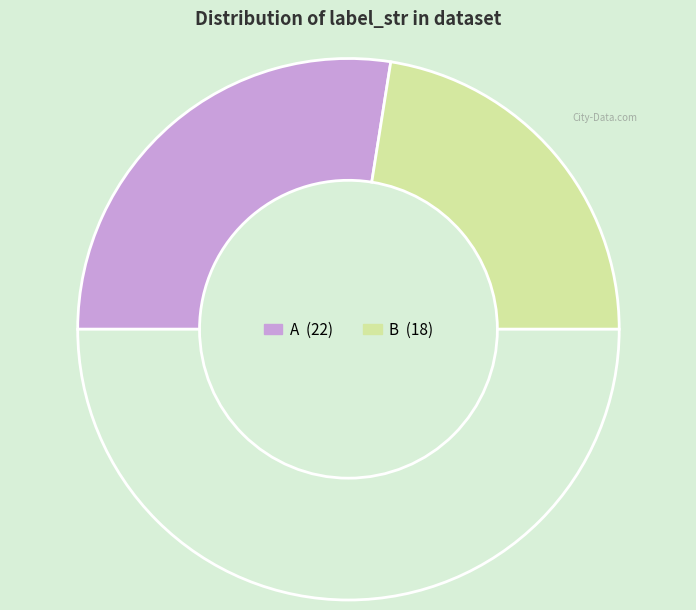

How many slices are in this pie chart?

3